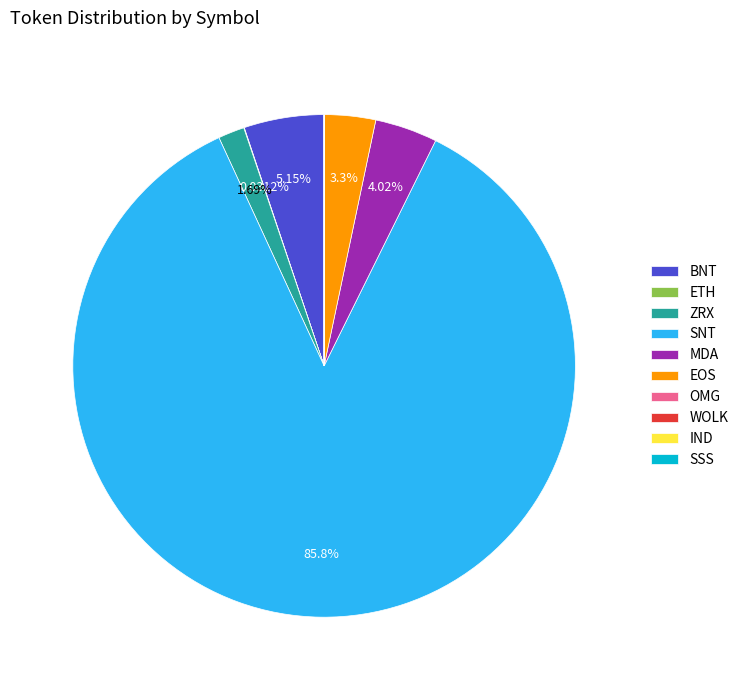

Does any single category account for the majority?

Yes